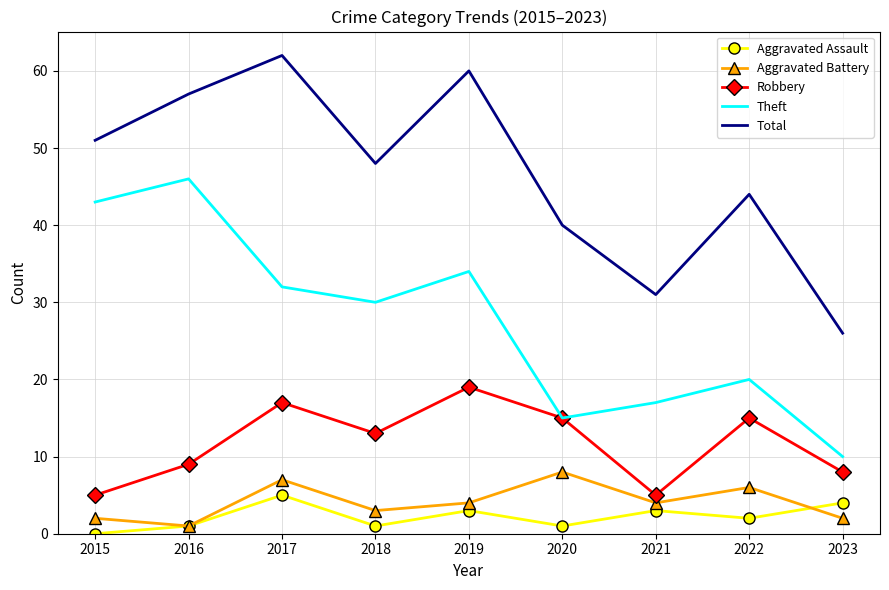

True or false: Aggravated Assault and Total intersect in this chart.

False